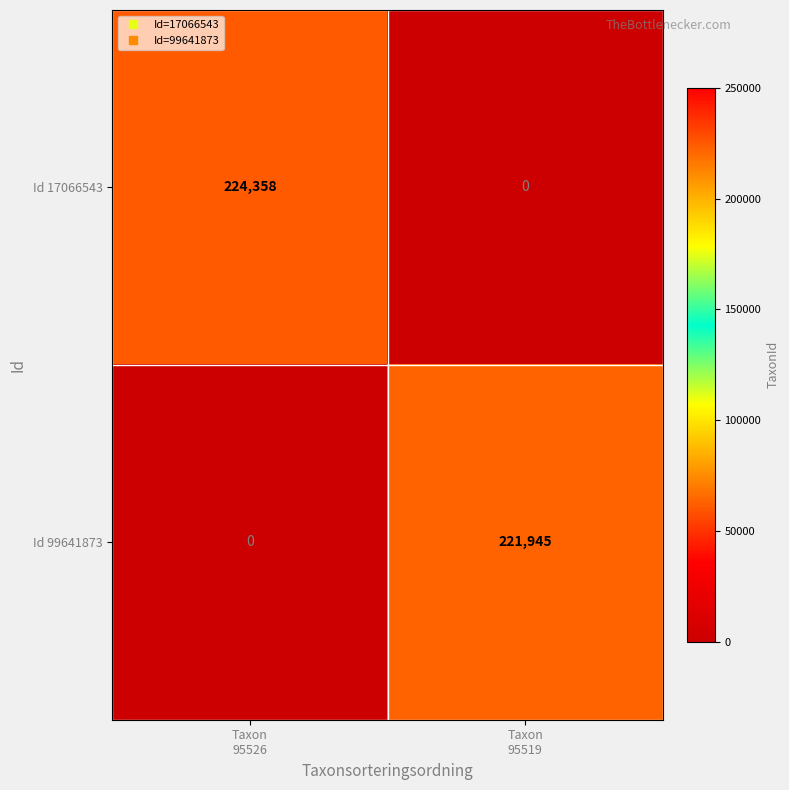

The value of Id 17066543 at Taxon 95526 is 224358.0. True or false?

True